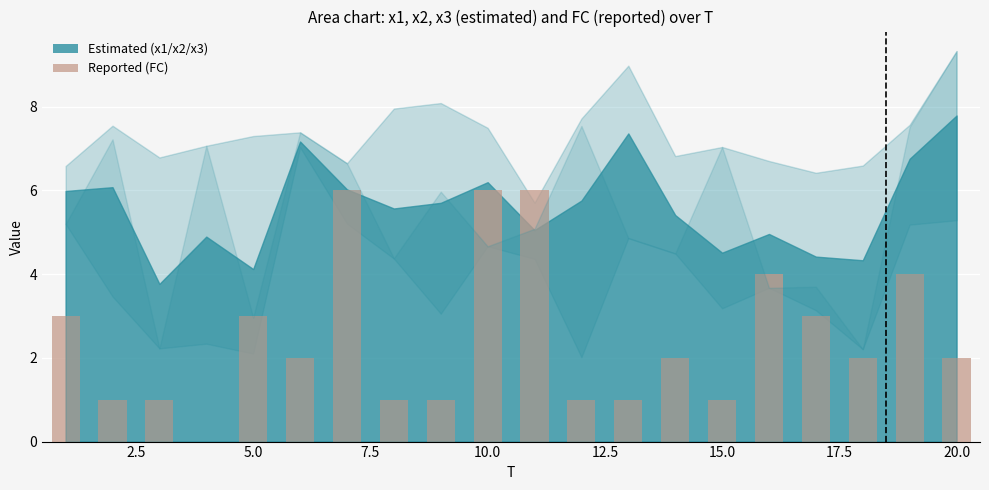

What is the greatest value displayed?

6